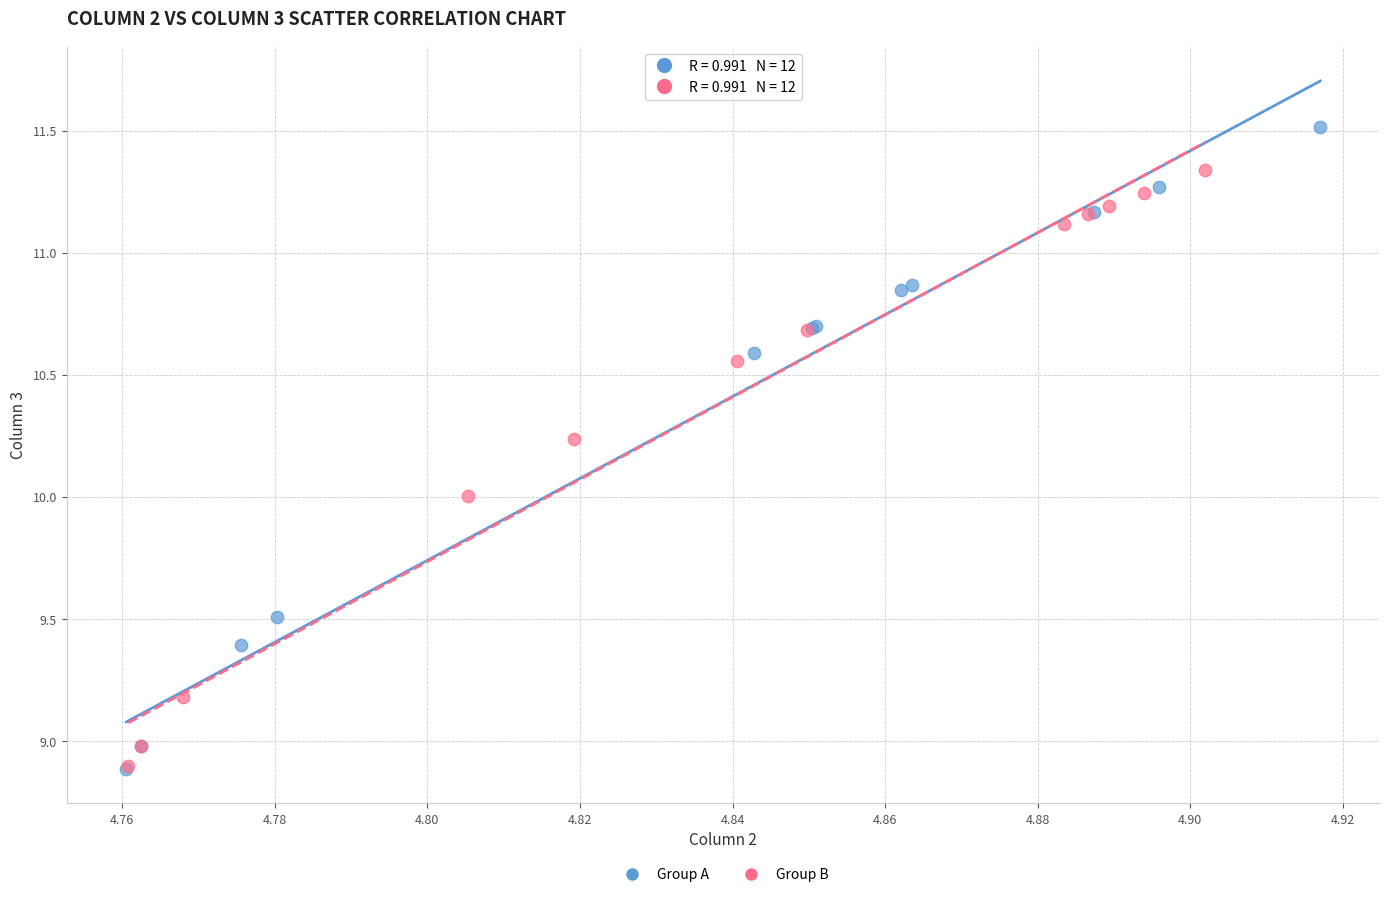

Which series contains the highest Y value?

Group A